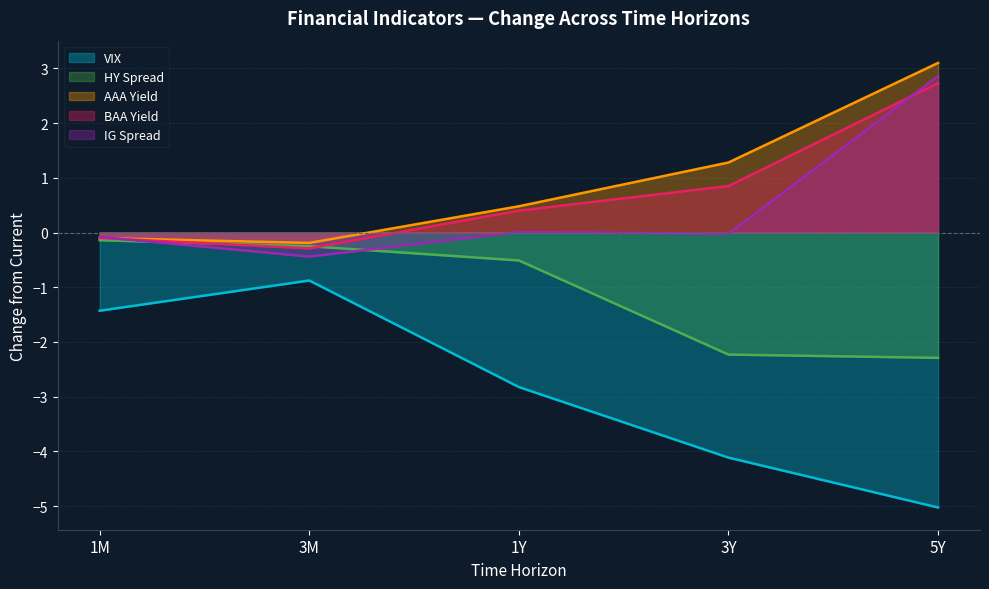

Which series has the largest total across all categories?

AAA Yield